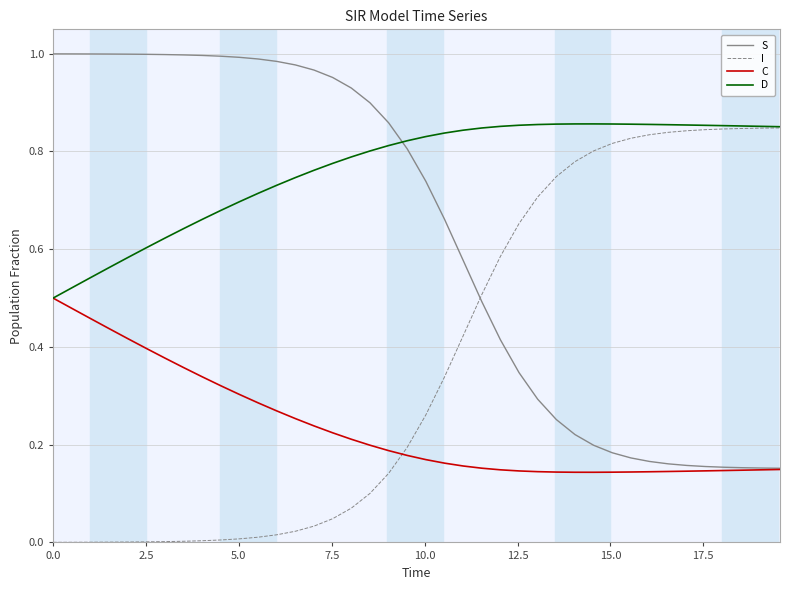

Which series has the largest total across all categories?

D